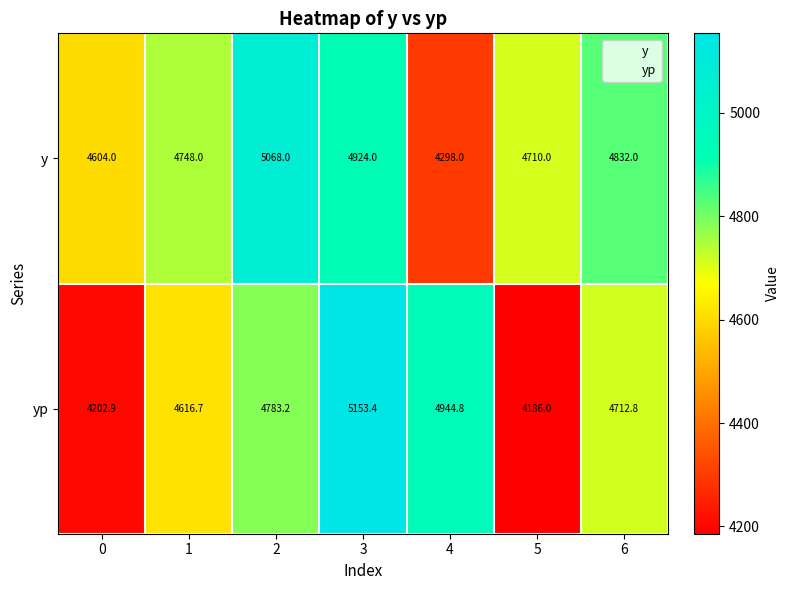

Reading right to left, transcribe all the data shown in this chart.

y: 4832.0	4710.0	4298.0	4924.0	5068.0	4748.0	4604.0
yp: 4712.8	4186.0	4944.8	5153.4	4783.2	4616.7	4202.9